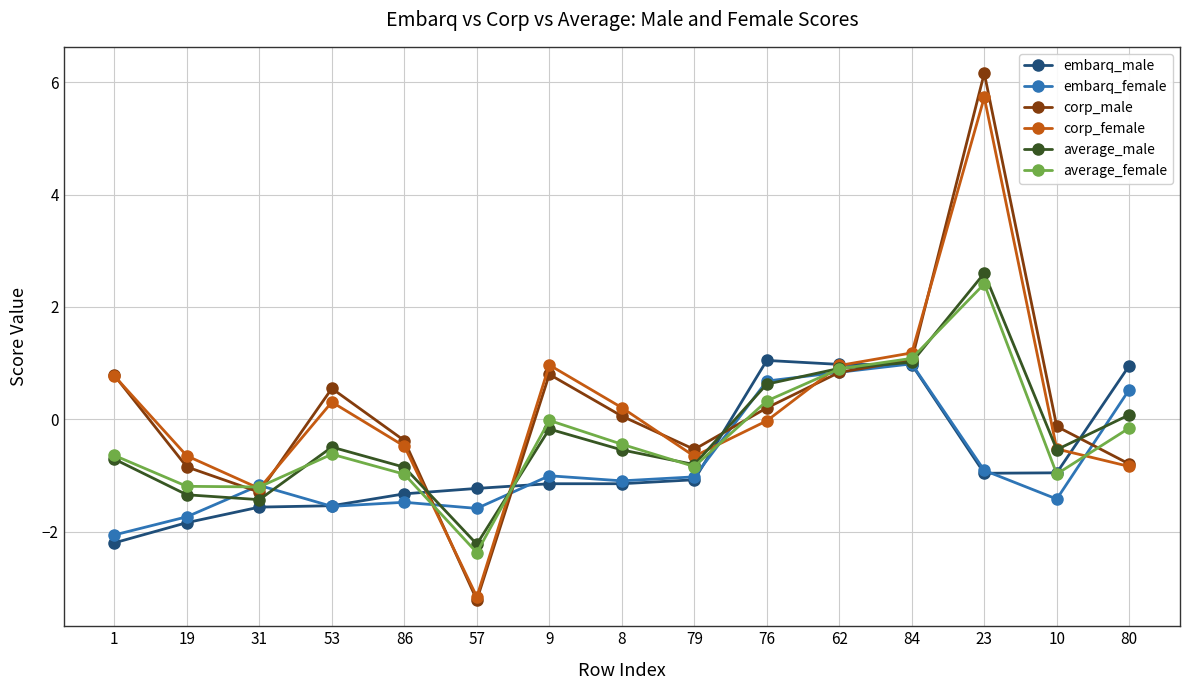

Which label corresponds to the smallest value in the chart?

57